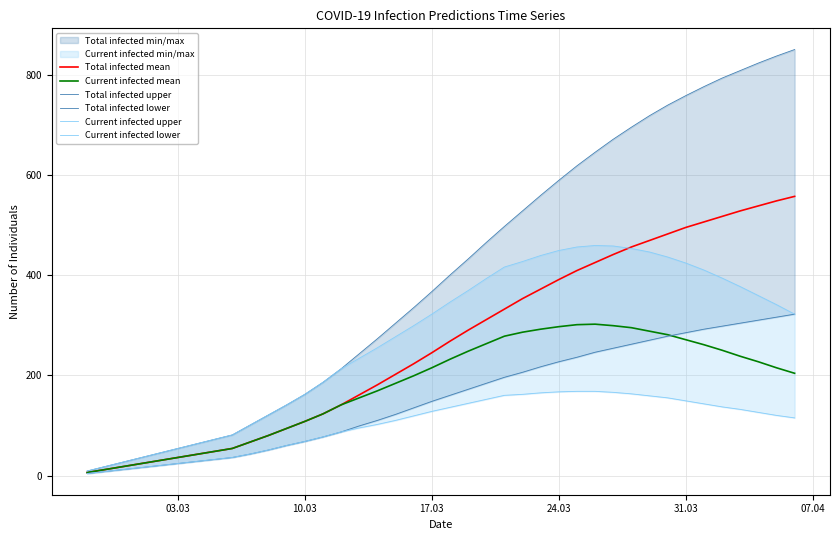

Reading left to right, list all the values displayed in this chart.

Total infected mean: 6	12	18	24	30	36	42	48	54	67	80	94	108	123	141	161	181	202	223	245	268	290	311	332	353	372	391	409	425	441	456	469	482	495	506	517	528	538	548	557
Current infected mean: 6	12	18	24	30	36	42	48	54	67	80	94	108	123	141	155	169	184	199	215	232	248	263	278	286	292	297	301	302	299	295	288	281	271	261	250	238	227	215	204
Total infected upper: 9	18	27	36	45	54	63	72	81	101	121	141	162	186	213	243	273	304	335	367	400	432	465	497	528	559	589	618	645	671	695	718	739	758	776	793	808	823	837	850
Total infected lower: 4	8	12	16	20	24	28	32	36	43	51	60	68	77	87	99	110	122	135	148	160	172	184	196	206	217	227	236	246	254	262	270	278	285	292	298	304	310	316	322
Current infected upper: 9	18	27	36	45	54	63	72	81	101	121	141	162	186	213	234	255	277	299	322	346	369	393	416	427	439	449	456	459	458	453	446	436	424	410	394	377	359	341	322
Current infected lower: 4	8	12	16	20	24	28	32	36	43	51	60	68	77	87	95	102	110	119	128	136	144	152	160	162	165	167	168	168	166	163	159	155	149	143	137	132	126	120	115